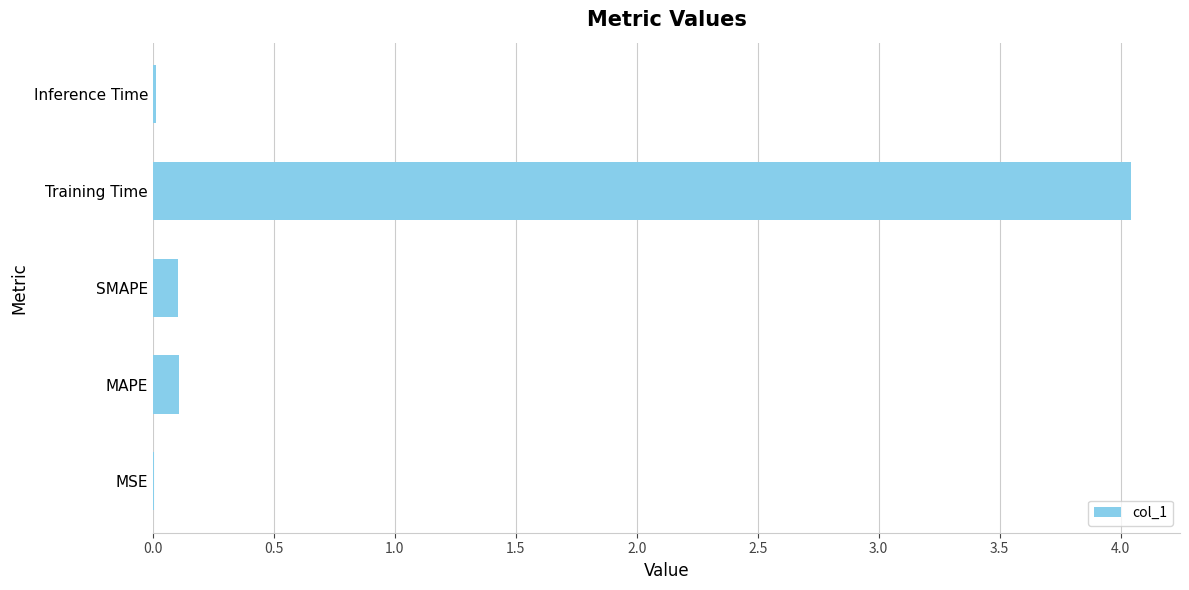

True or false: the data shows 0.0 at Inference Time.

True